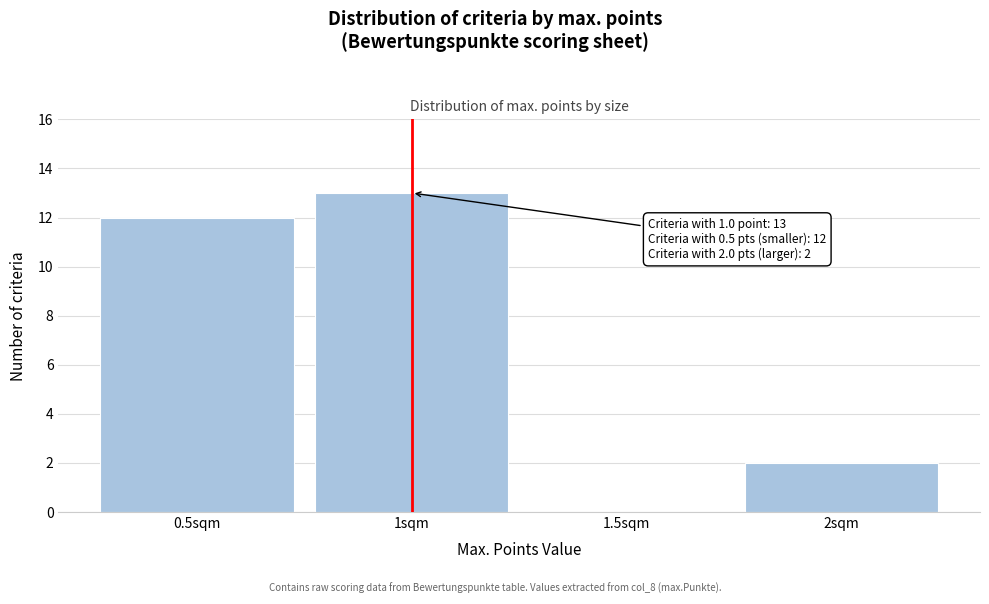

Over which range of the x-axis is the bar tallest?

0.75 to 1.25